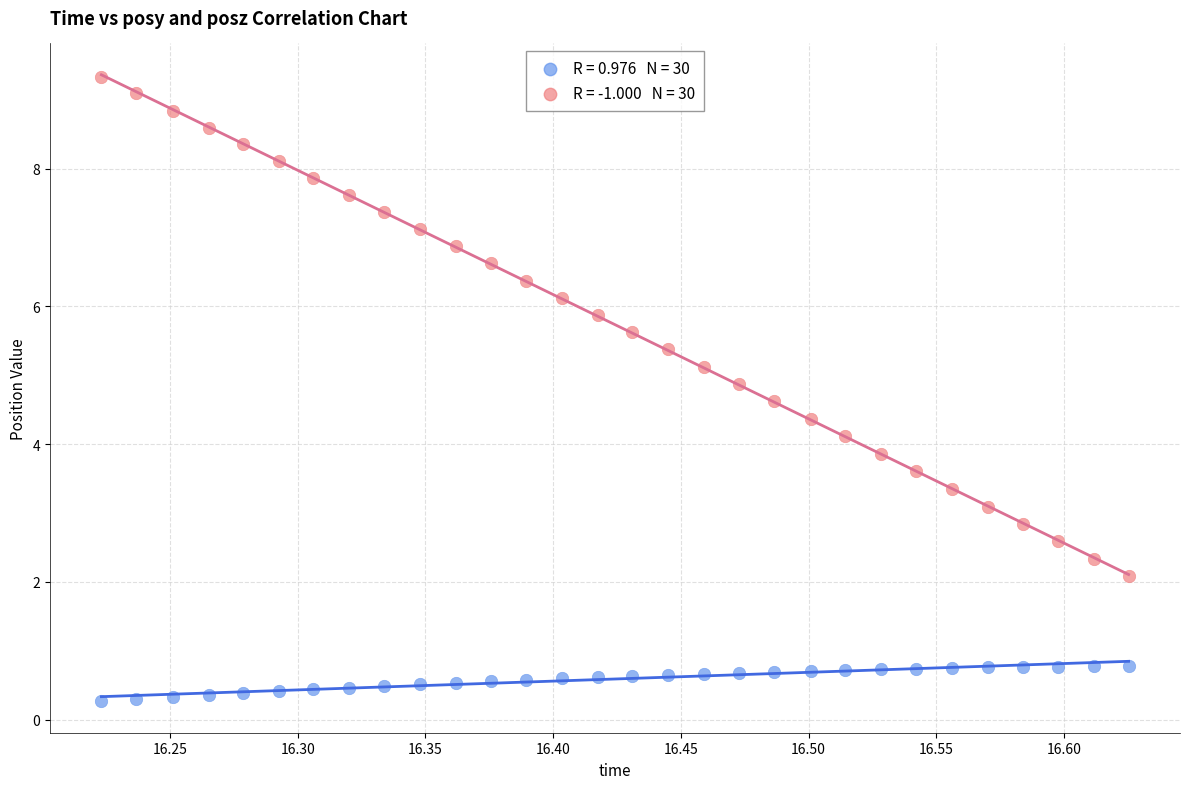

Across all data points, what is the range of X values (max minus min)?

0.4